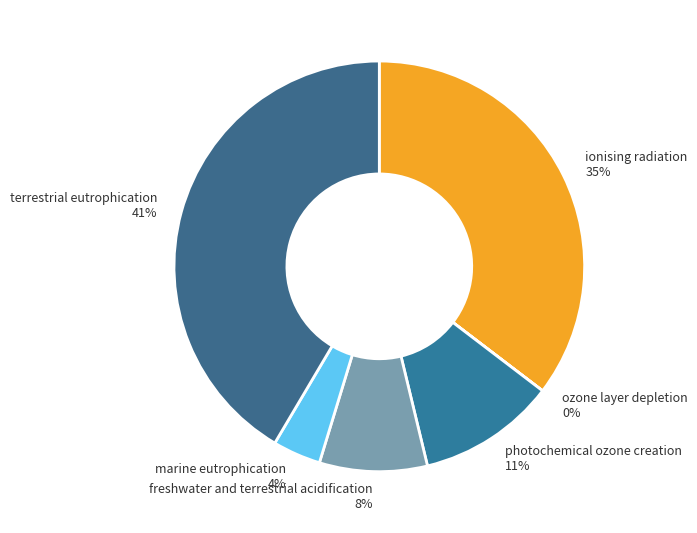

Combined, do terrestrial eutrophication 41% and marine eutrophication 4% account for over 50%?

No